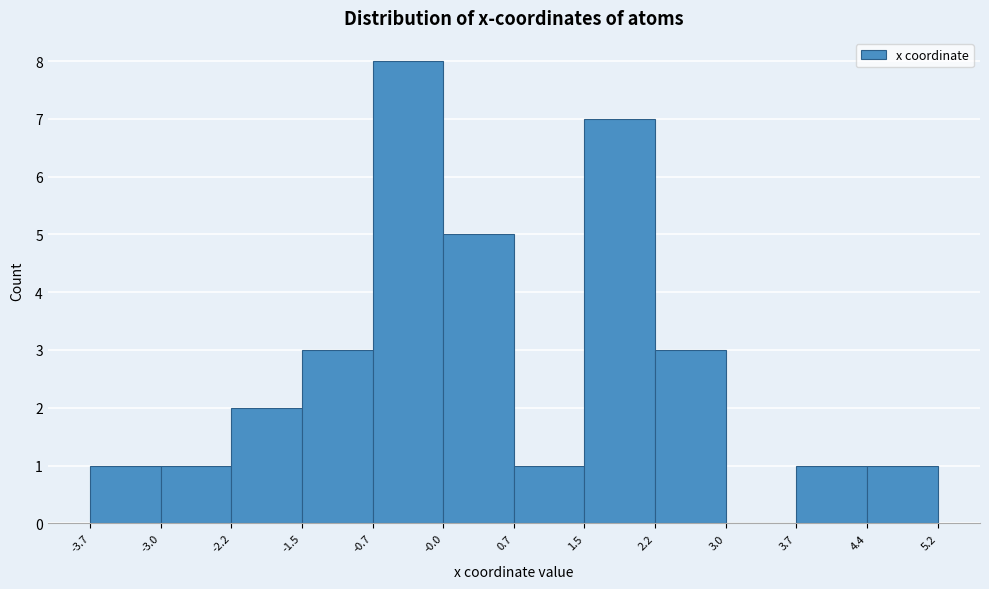

Reading left to right, transcribe this chart: for each bar, give the range it covers on the x-axis and its height. The values are not printed on the chart, so give them approximately, as read against the axis.

-3.7 to -3.0: 1
-3.0 to -2.2: 1
-2.2 to -1.5: 2
-1.5 to -0.7: 3
-0.7 to -0.0: 8
-0.0 to 0.7: 5
0.7 to 1.5: 1
1.5 to 2.2: 7
2.2 to 3.0: 3
3.0 to 3.7: 0
3.7 to 4.4: 1
4.4 to 5.2: 1